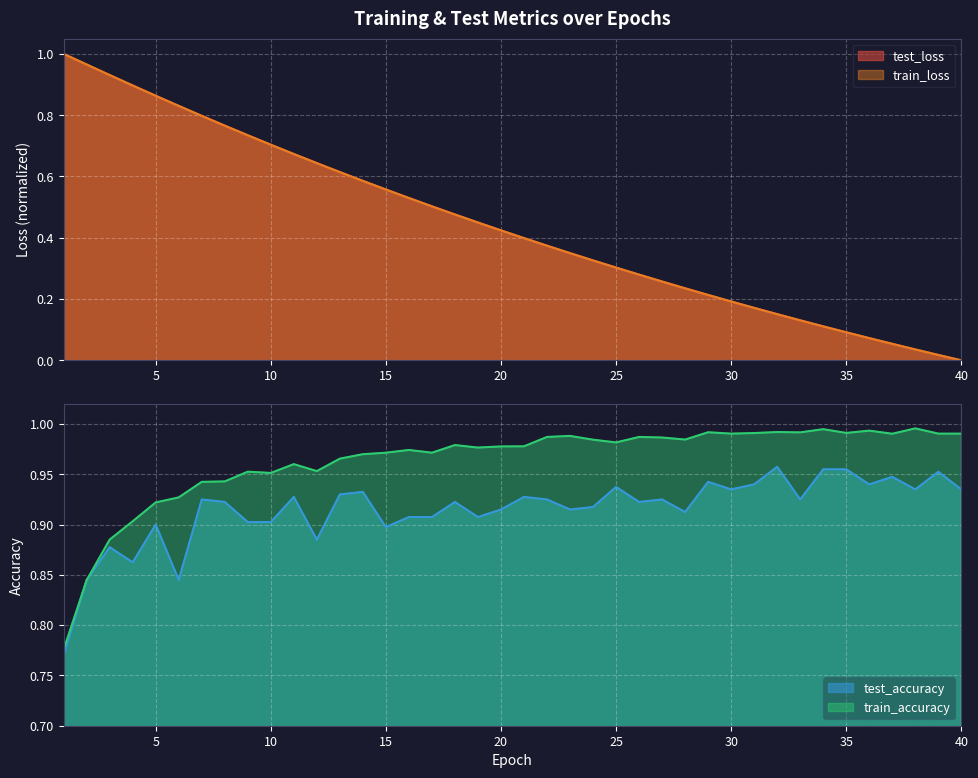

The test_loss series shows 0.7 at 15. True or false?

False